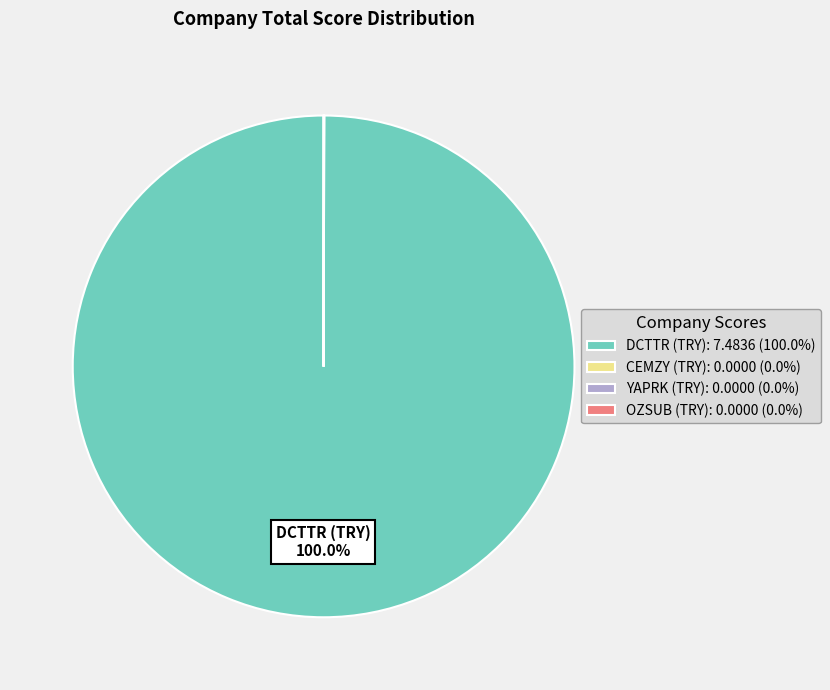

Does DCTTR (TRY): 7.4836 (100.0%) account for over 50% of the chart?

Yes